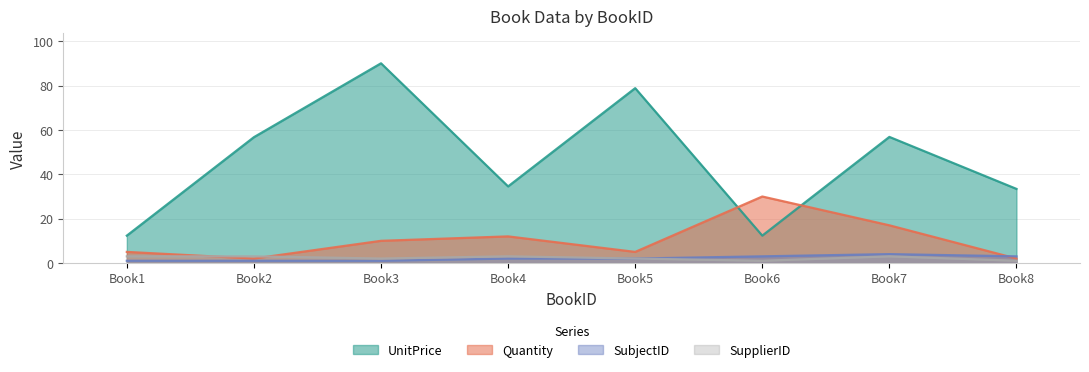

List the labels in order of UnitPrice value, smallest first.

Book1, Book6, Book8, Book4, Book2, Book7, Book5, Book3